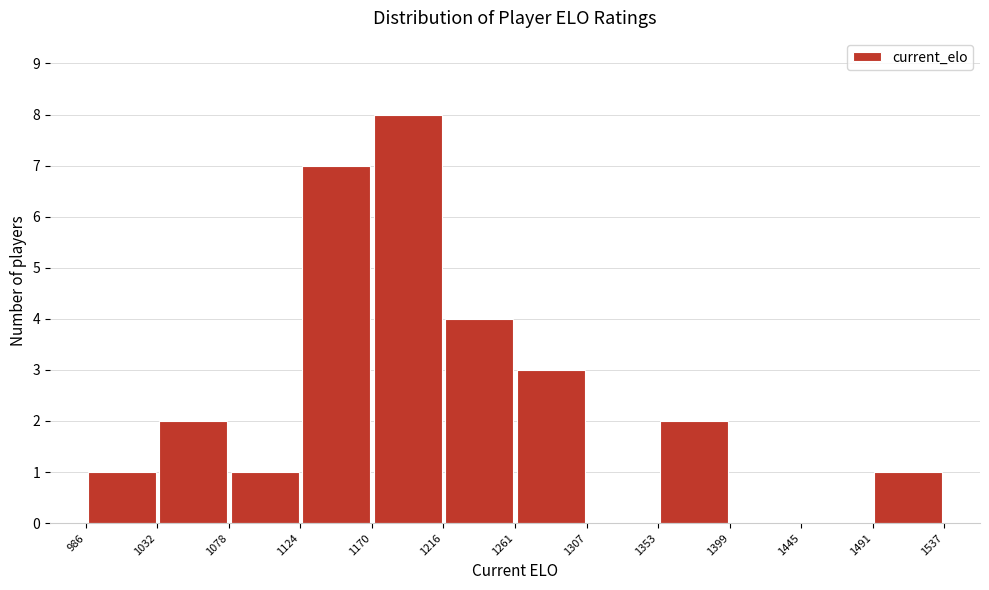

Reading left to right, list every bar in this chart as the range it spans on the x-axis followed by its height. The values are not printed on the chart, so give them approximately, as read against the axis.

986 to 1032: 1
1032 to 1078: 2
1078 to 1124: 1
1124 to 1170: 7
1170 to 1216: 8
1216 to 1261: 4
1261 to 1307: 3
1307 to 1353: 0
1353 to 1399: 2
1399 to 1445: 0
1445 to 1491: 0
1491 to 1537: 1